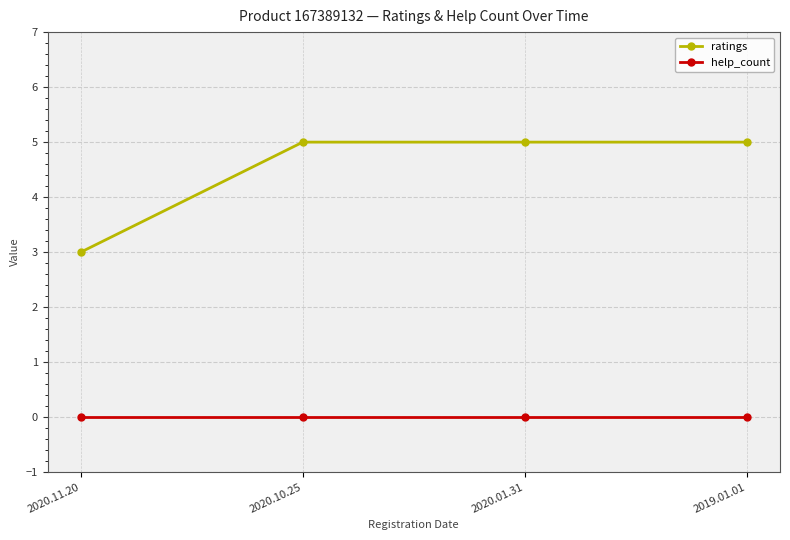

Is it true that help_count equals 0 at 2020.10.25?

True